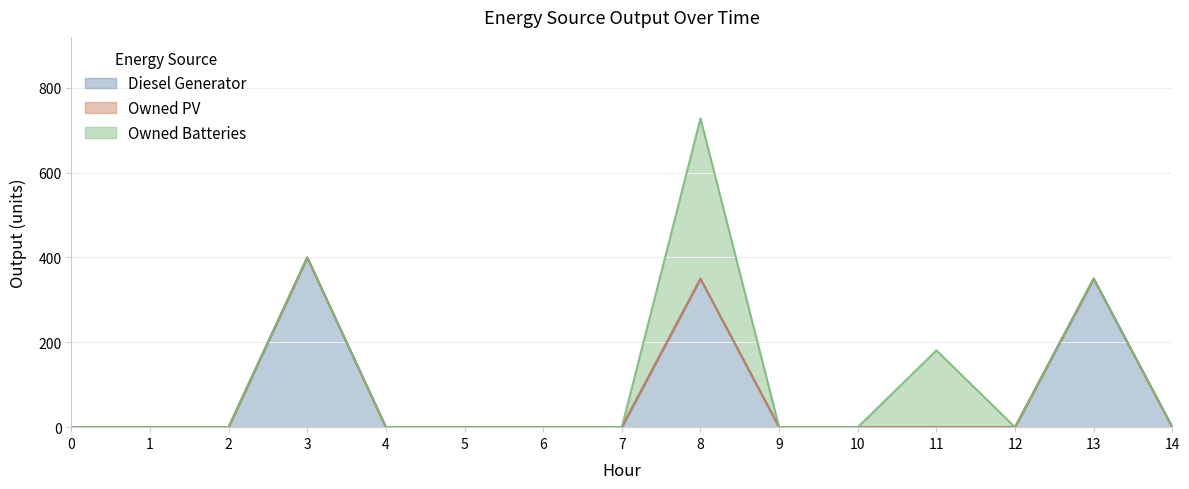

True or false: Owned Batteries and Owned PV cross at least once.

False